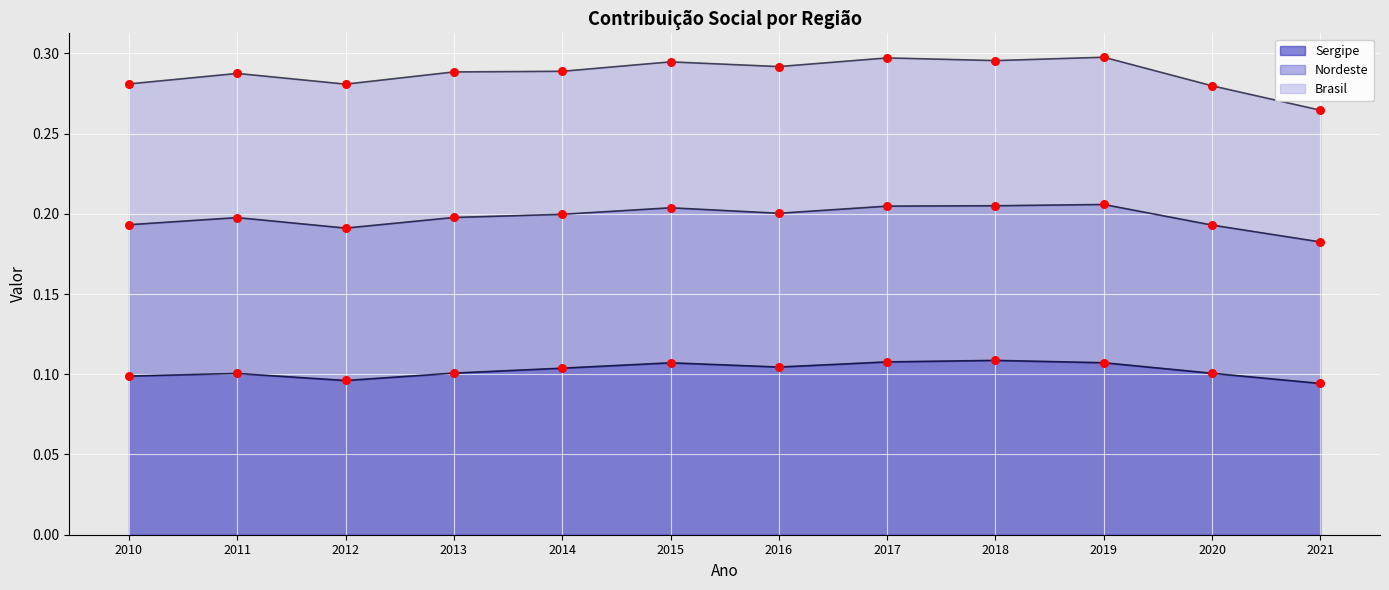

Which series has the largest total across all categories?

Brasil (histórico)